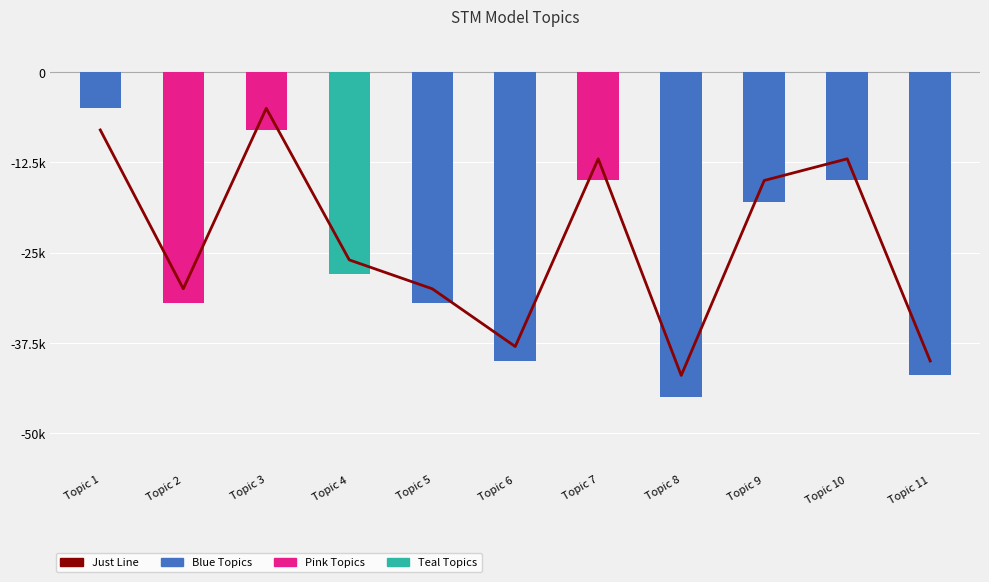

Is it true that the value at Topic 9 is -23710?

False